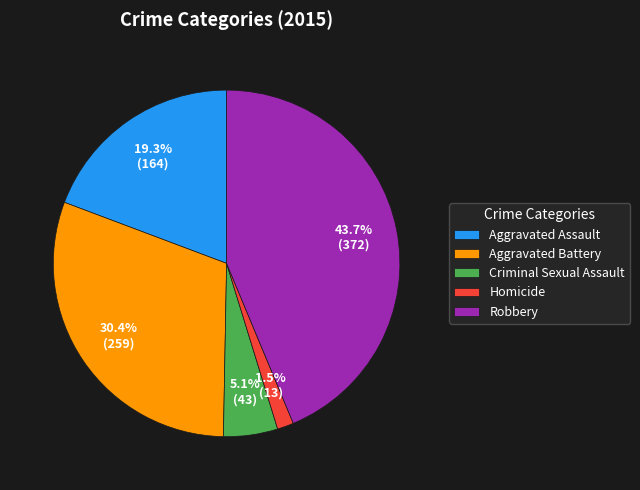

The Robbery slice represents 44% of the pie. True or false?

True